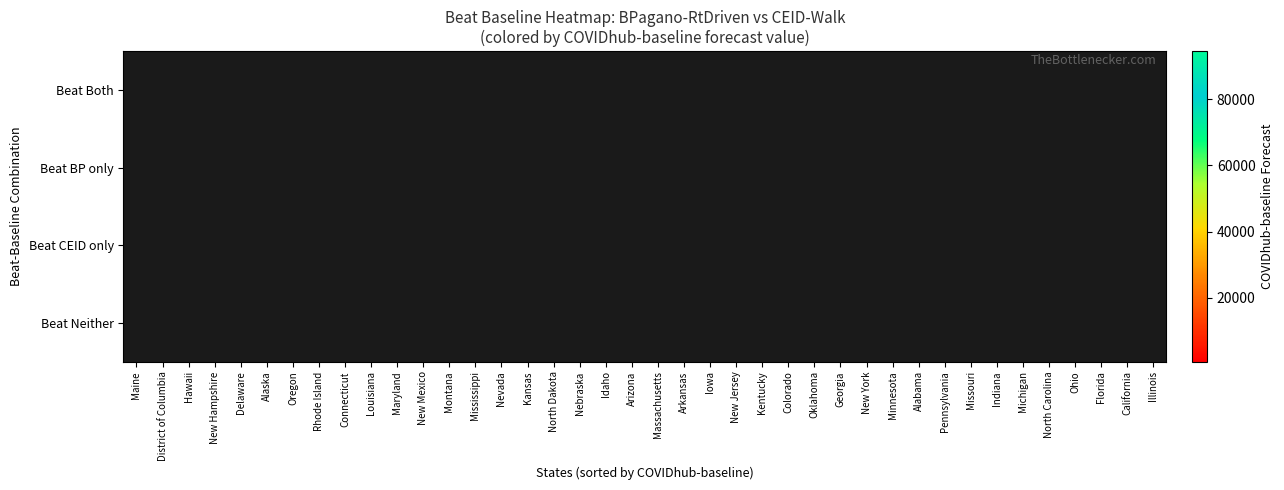

What is the greatest value displayed?

94545.0